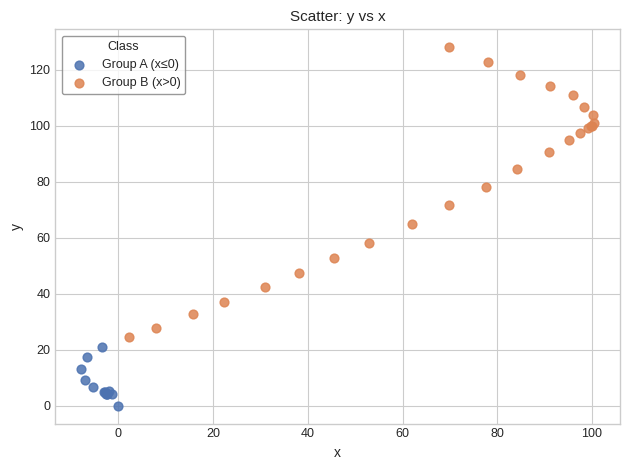

Which series reaches the maximum Y coordinate?

Group B (x>0)